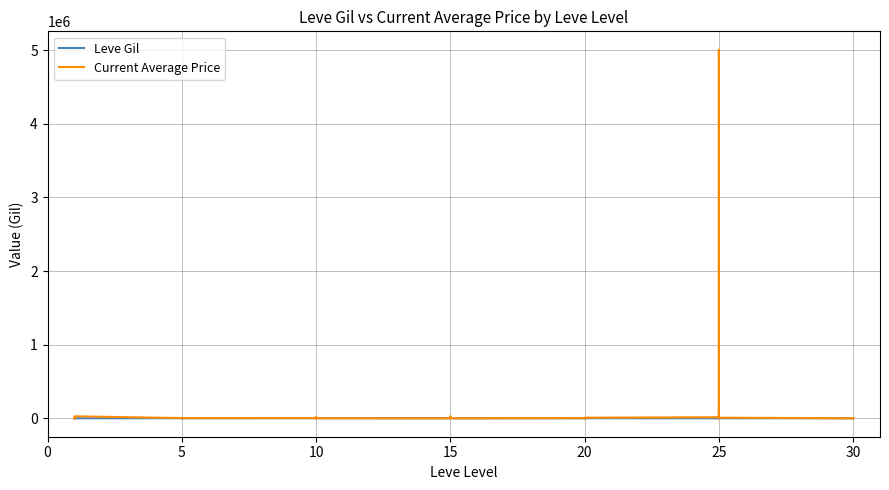

What is the difference between the Leve Gil values at 10 and 25?

740